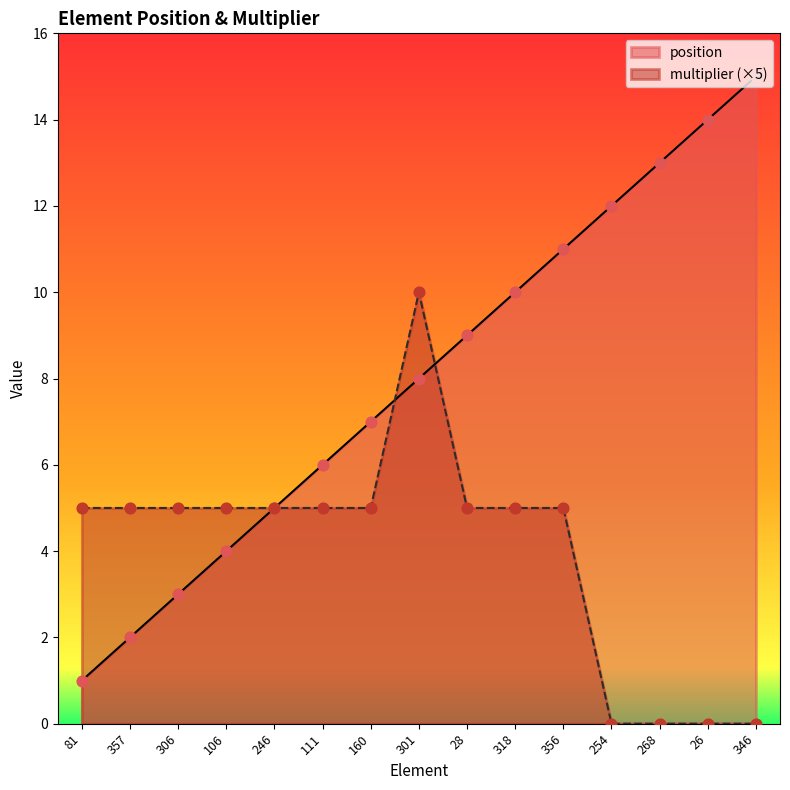

Which series has the largest total across all categories?

position